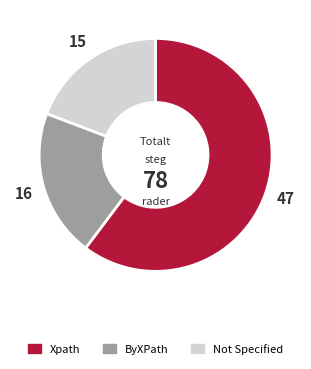

Is there a majority slice in this chart?

Yes